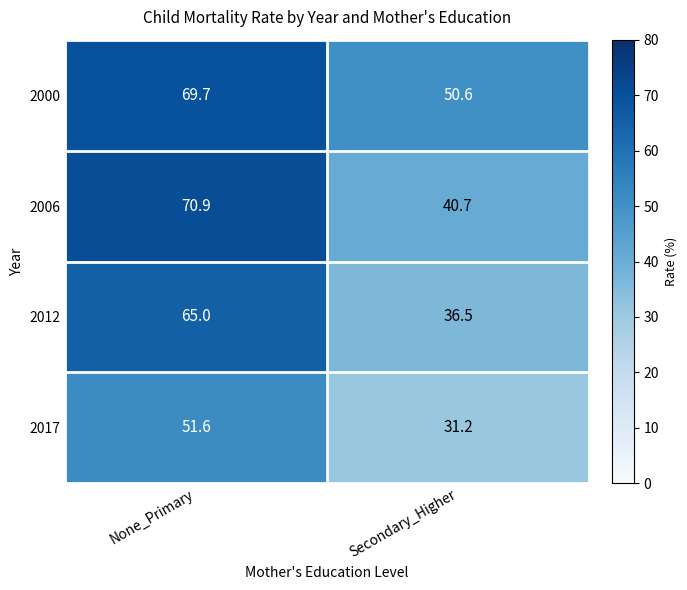

Reading left to right, extract all data points from this chart.

2000: None_Primary=69.7	Secondary_Higher=50.6
2006: None_Primary=70.9	Secondary_Higher=40.7
2012: None_Primary=65.0	Secondary_Higher=36.5
2017: None_Primary=51.6	Secondary_Higher=31.2